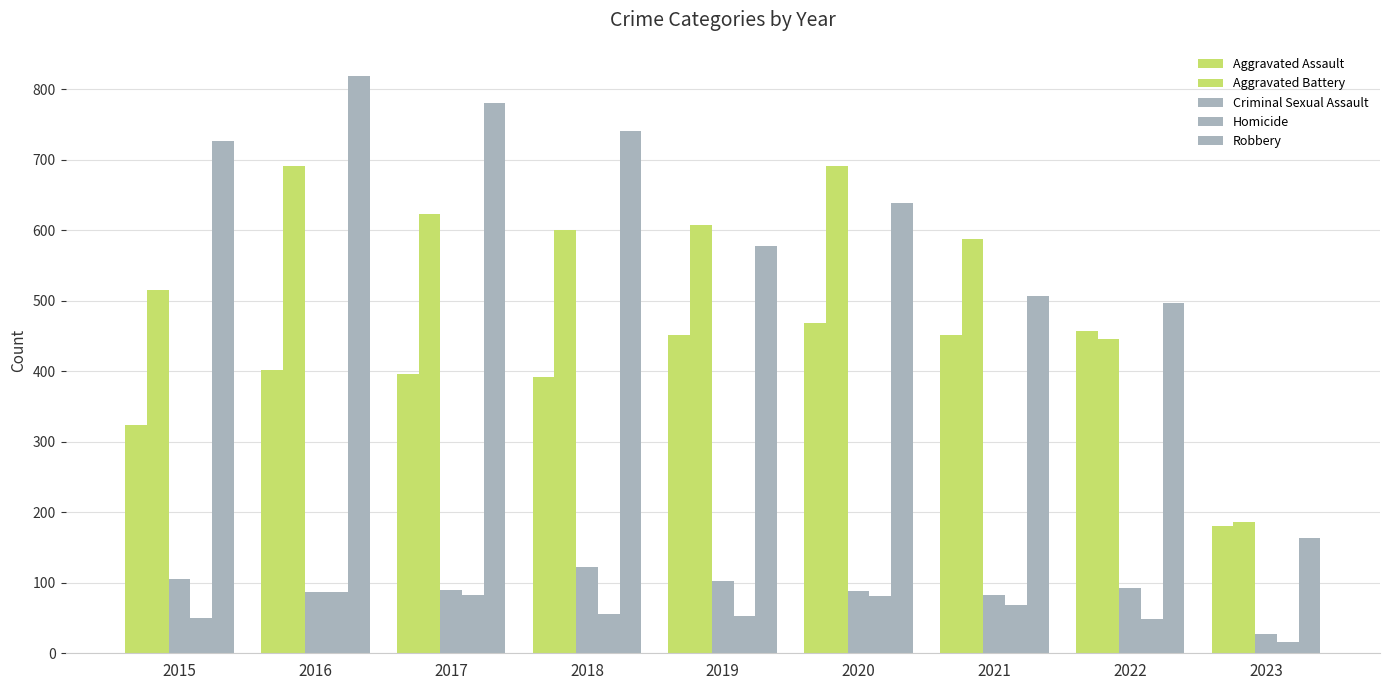

What is the spread (max minus min) of values at 2021?

518